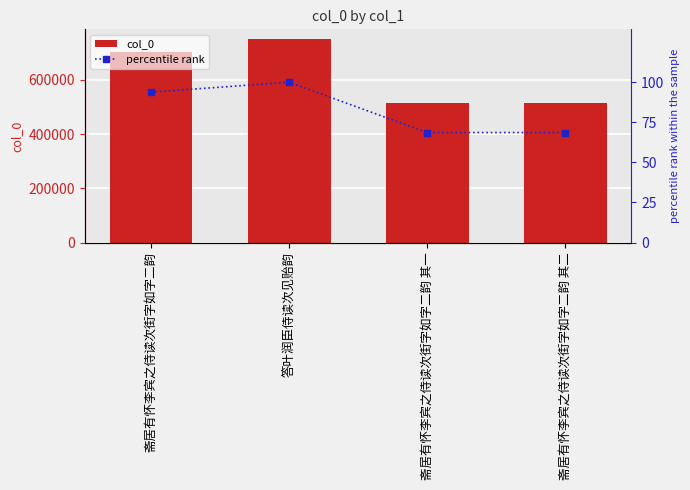

Rank the series at 答叶润臣侍读次见贻韵 from highest to lowest value.

col_0, percentile rank